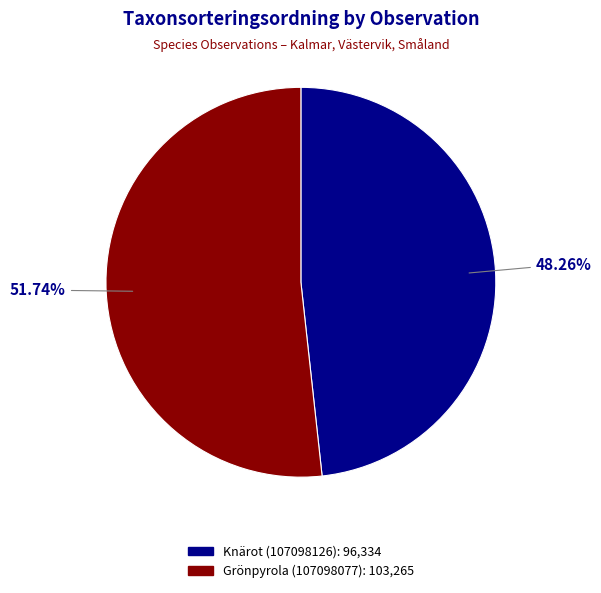

To the nearest percent, what portion does Grönpyrola (107098077) represent?

52%